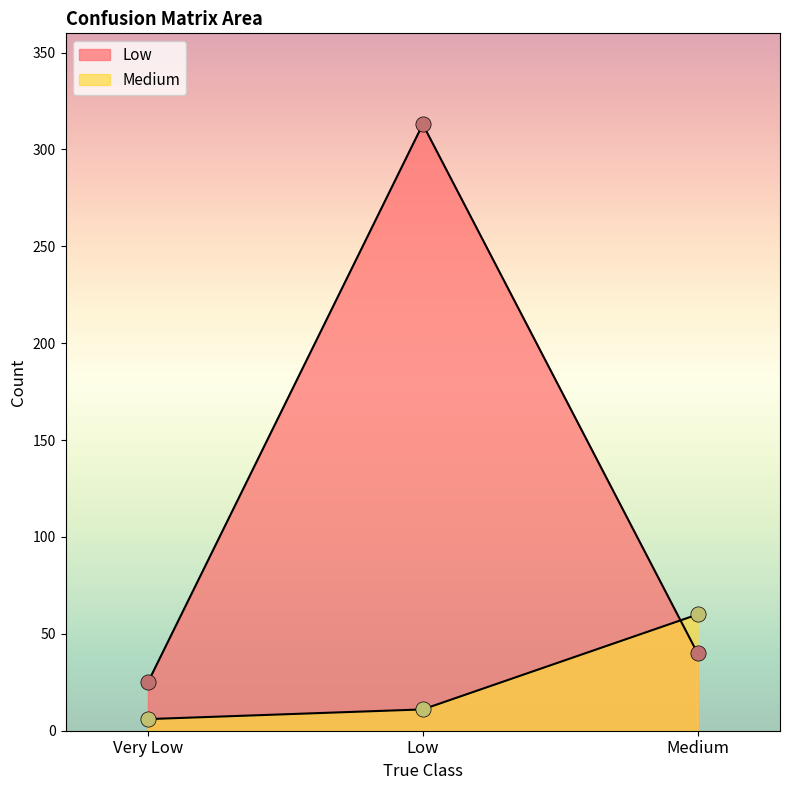

Which series has the largest Y range (max minus min)?

Low